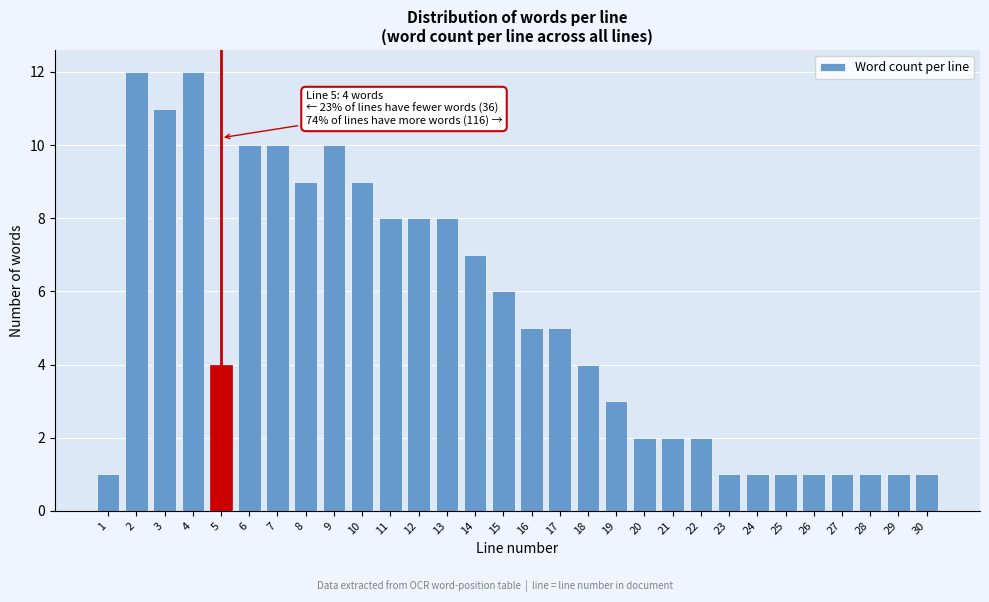

Reading left to right, what are all the values shown in this chart?

1	12	11	12	4	10	10	9	10	9	8	8	8	7	6	5	5	4	3	2	2	2	1	1	1	1	1	1	1	1